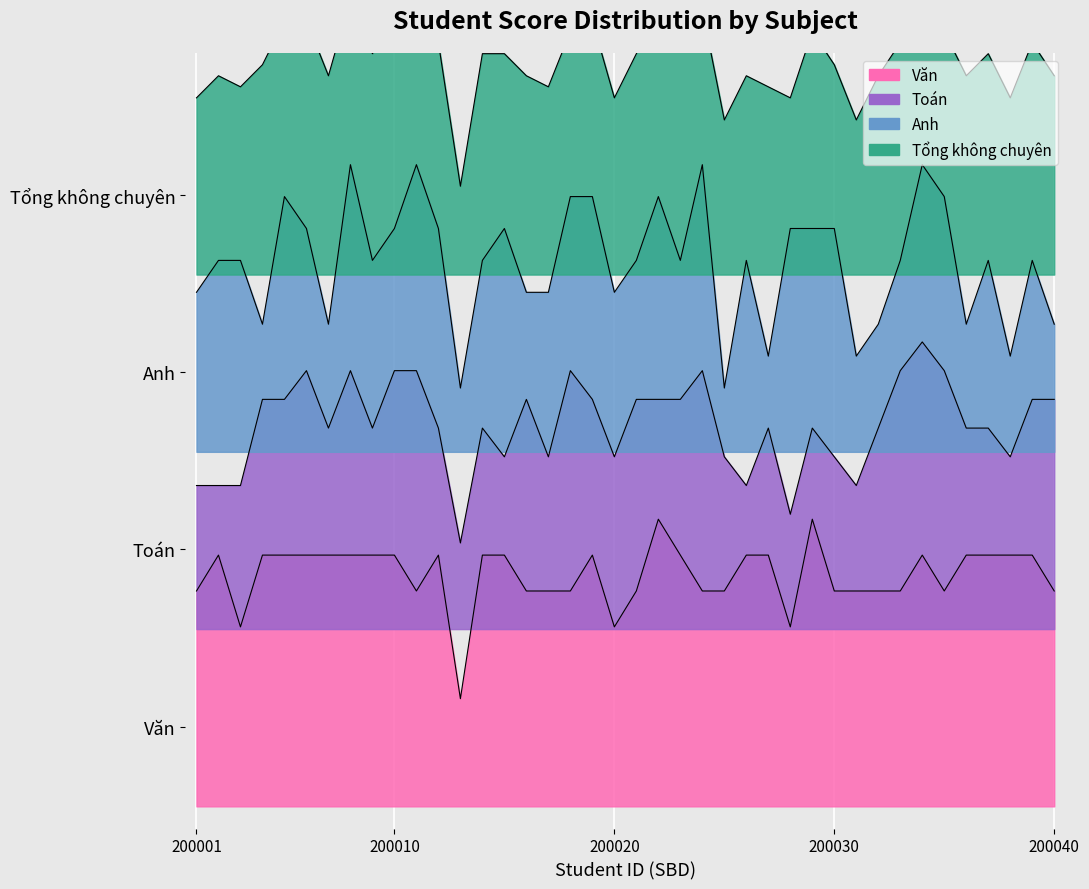

List the series in order of their overall mean, highest first.

Tong_khong_chuyen, Anh, Toan, Van